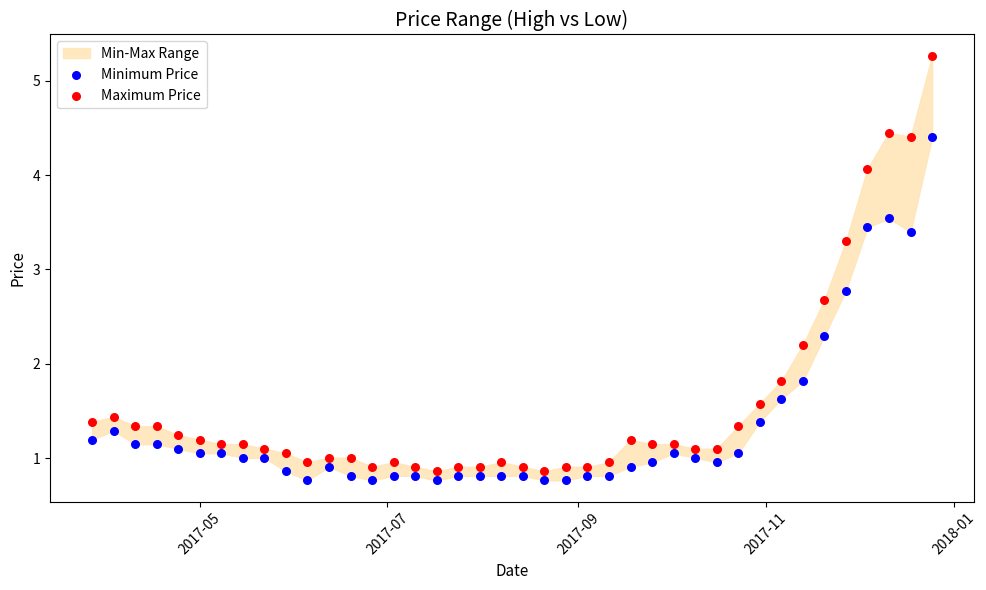

Which series contains the lowest Y value?

Minimum Price